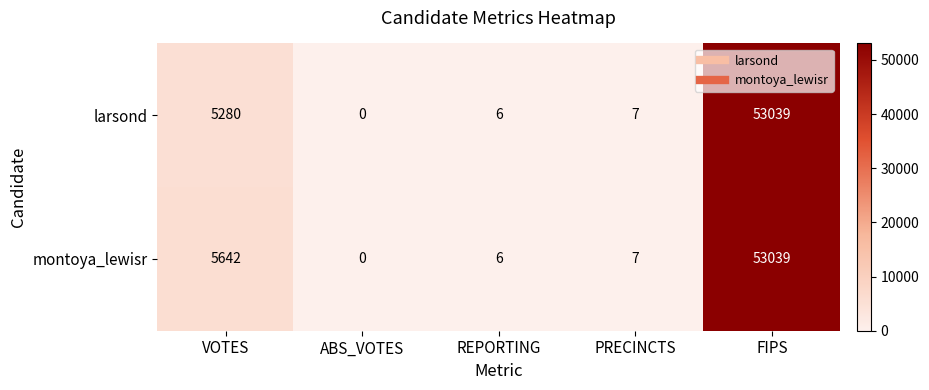

Reading left to right, what are all the values shown in this chart?

larsond: 5280	0	6	7	53039
montoya_lewisr: 5642	0	6	7	53039